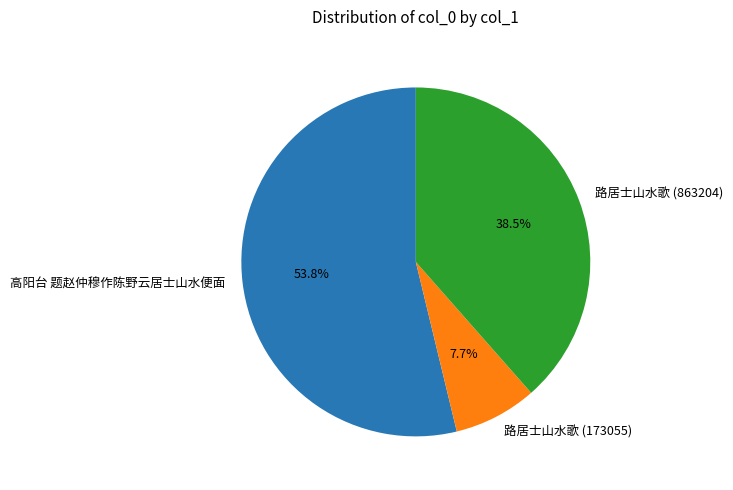

To the nearest percent, what is the combined percentage of 路居士山水歌 (173055) and 路居士山水歌 (863204)?

46%